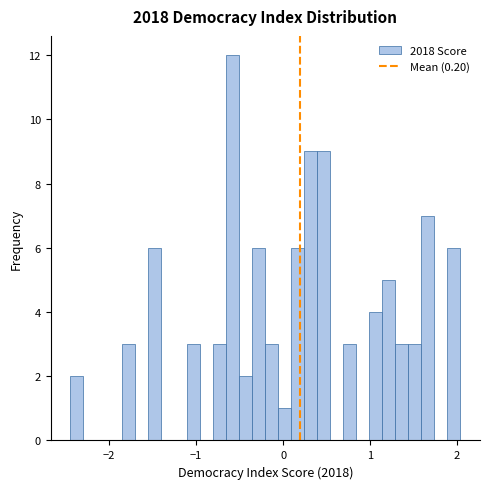

Read against the x-axis, roughly where is the centre of the tallest bar?

-0.6